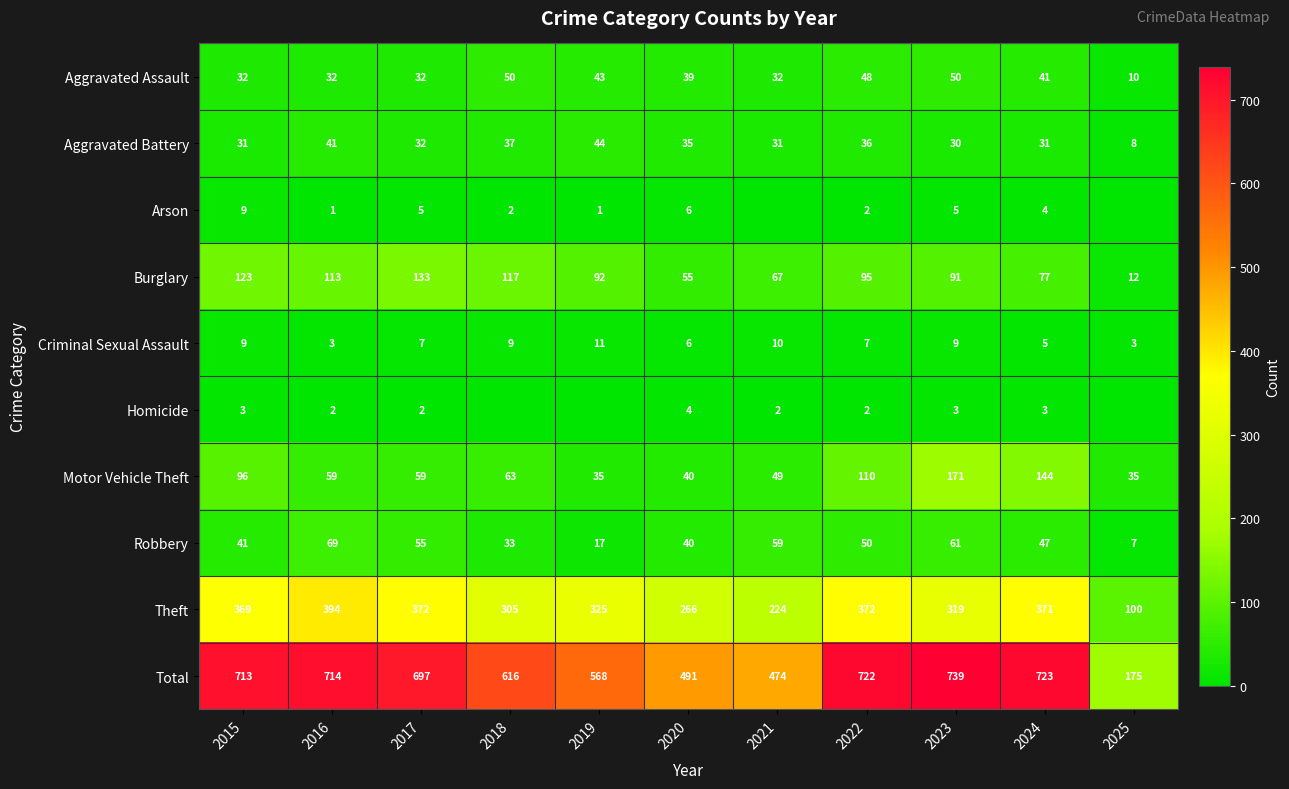

At 2024, list the series in order from largest to smallest.

Total, Theft, Motor Vehicle Theft, Burglary, Robbery, Aggravated Assault, Aggravated Battery, Criminal Sexual Assault, Arson, Homicide